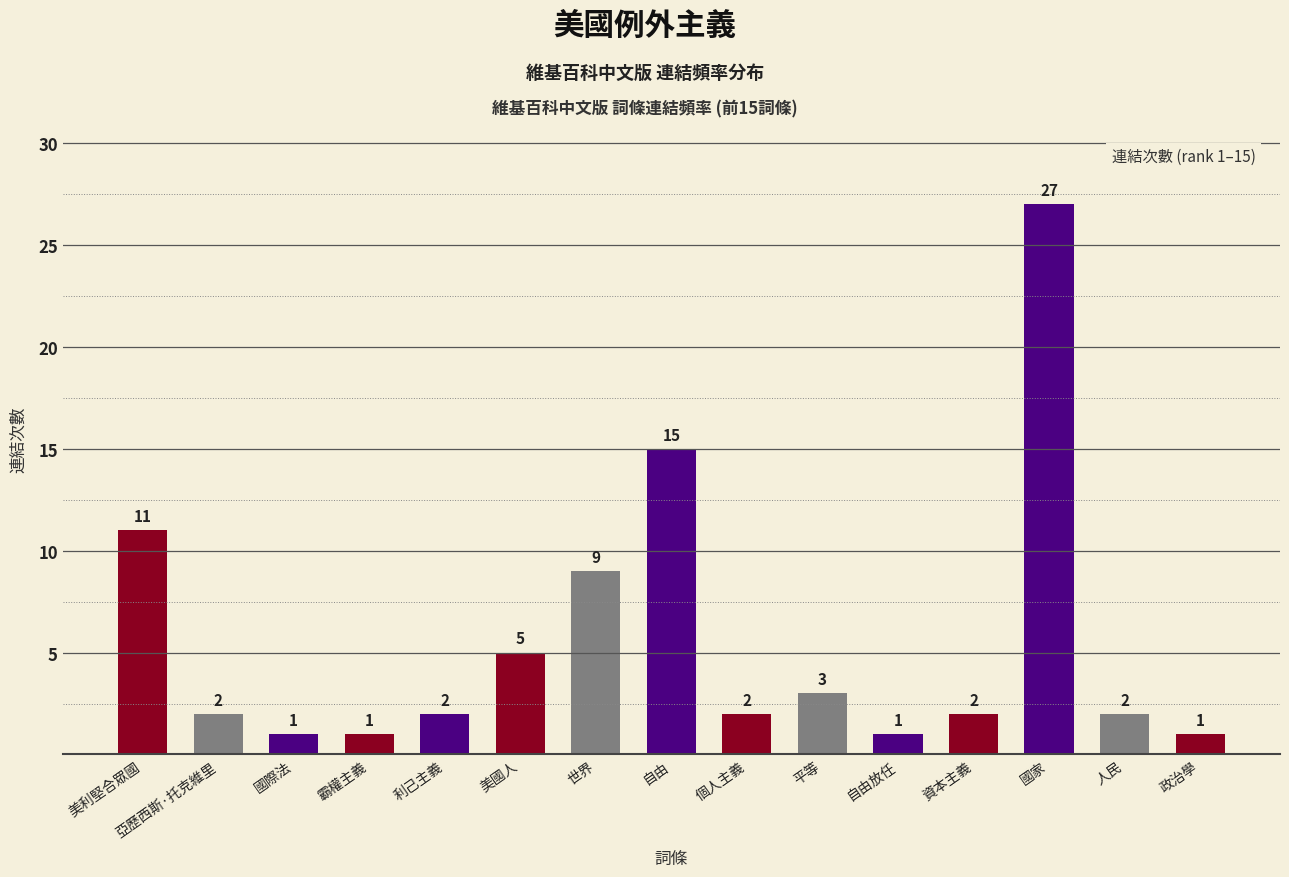

What is the value of the 5th bar from the left?

2